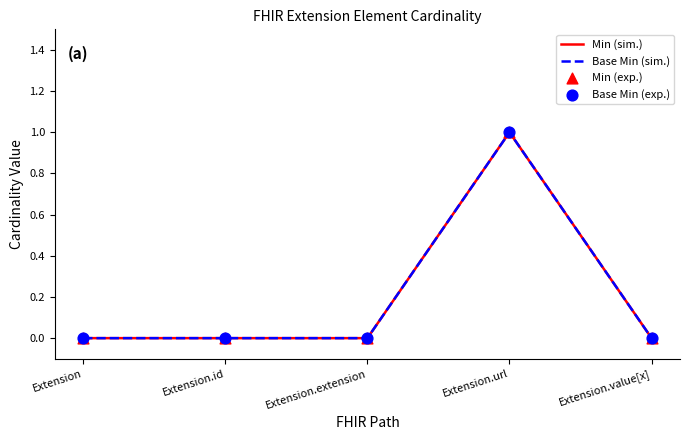

At how many categories does at least one series exceed 0?

1